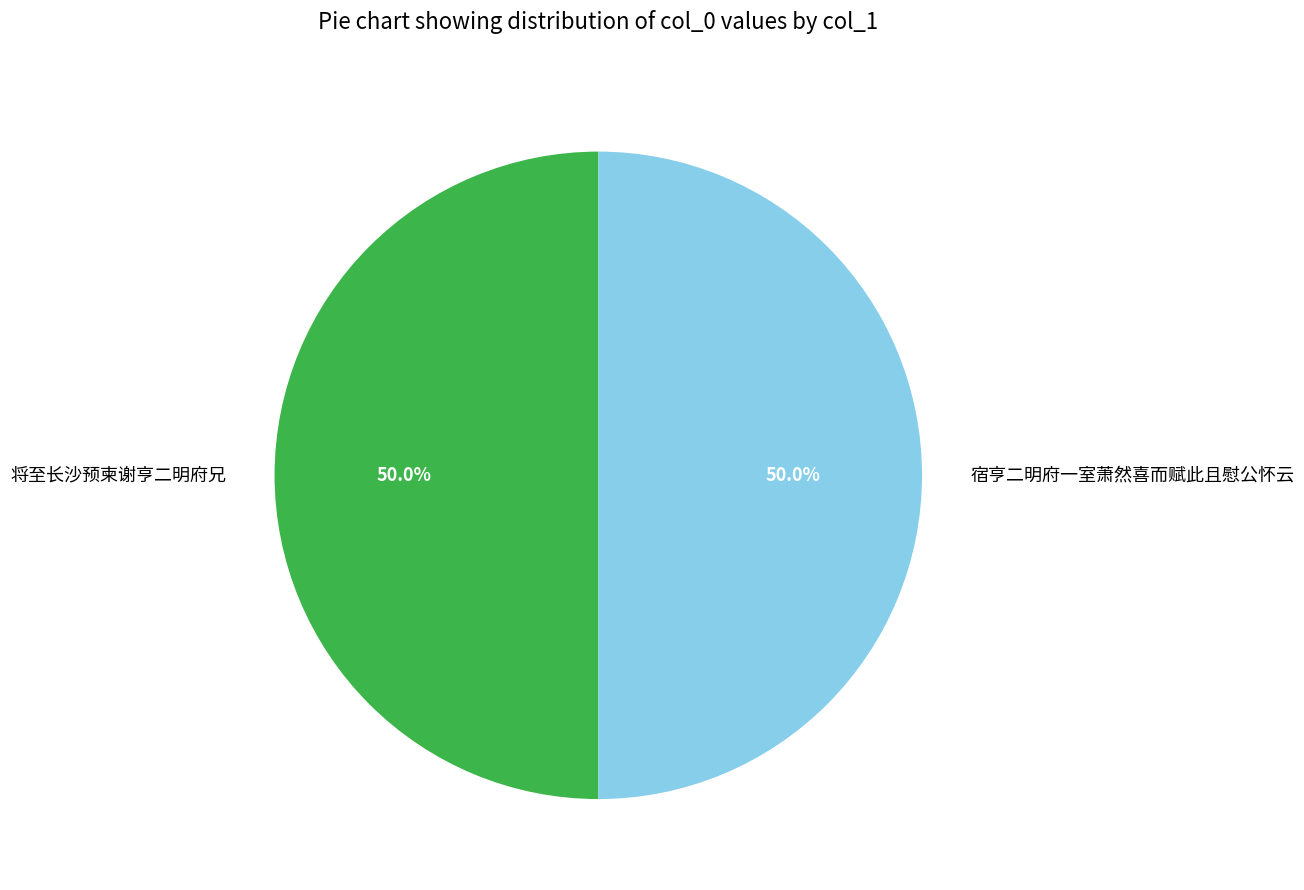

How many slices are in this pie chart?

2